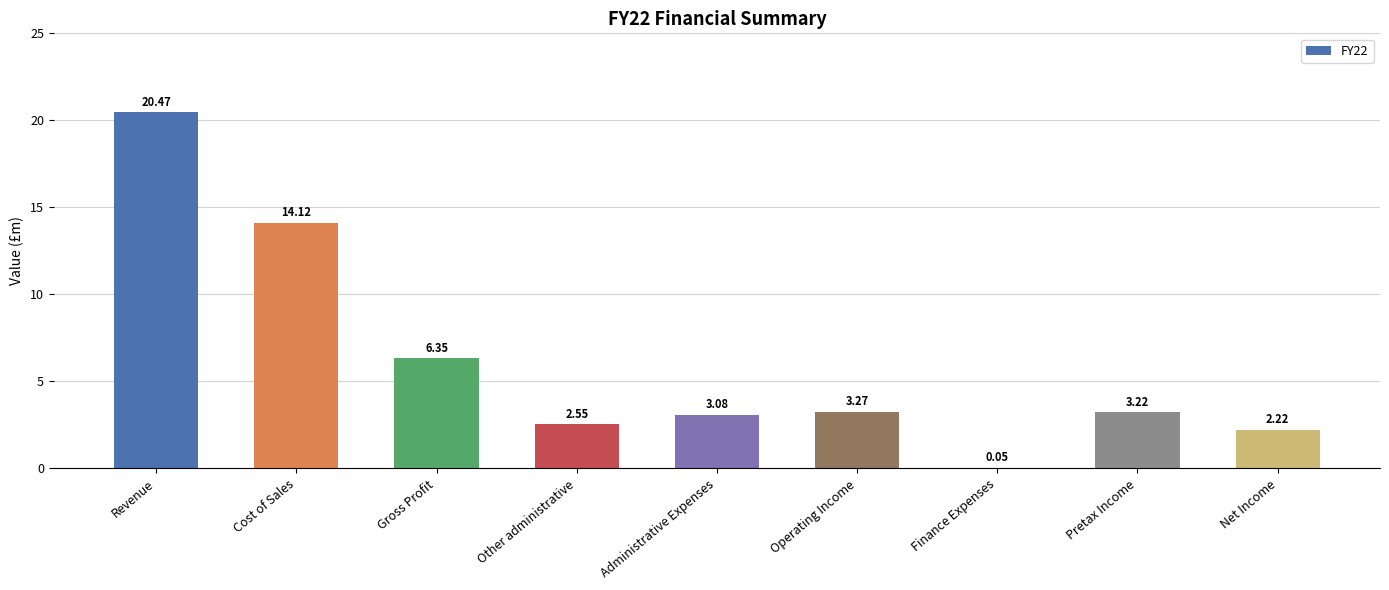

What is the sum of the values at Gross Profit and Administrative Expenses?

9.4